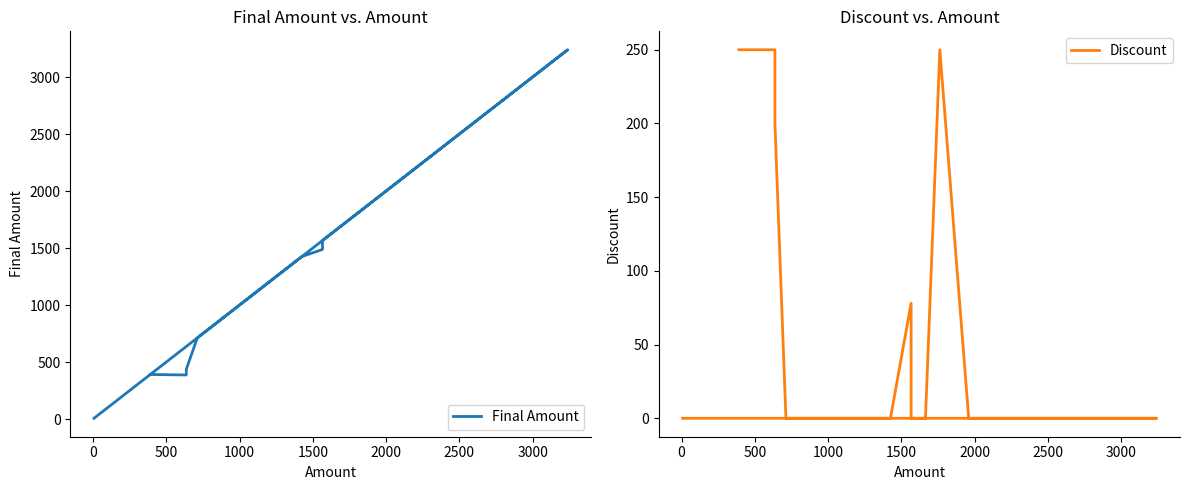

What is the label of the 11th point from the right?

1500